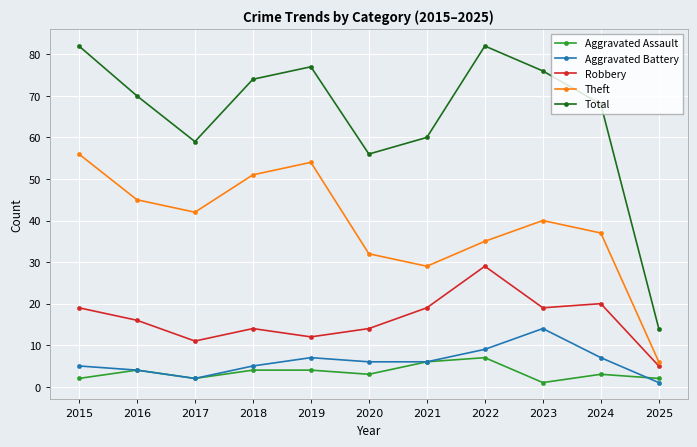

At which label does Theft reach its peak?

2015